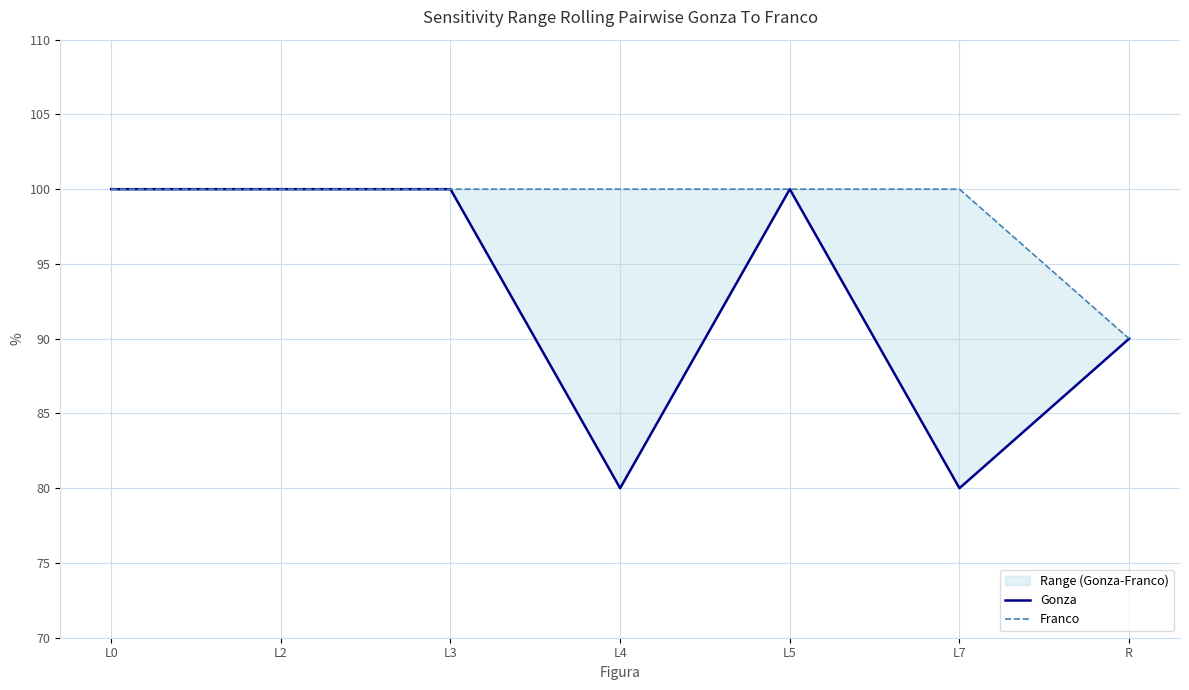

Is the value of Franco at L2 greater than the value of Gonza at L7?

Yes